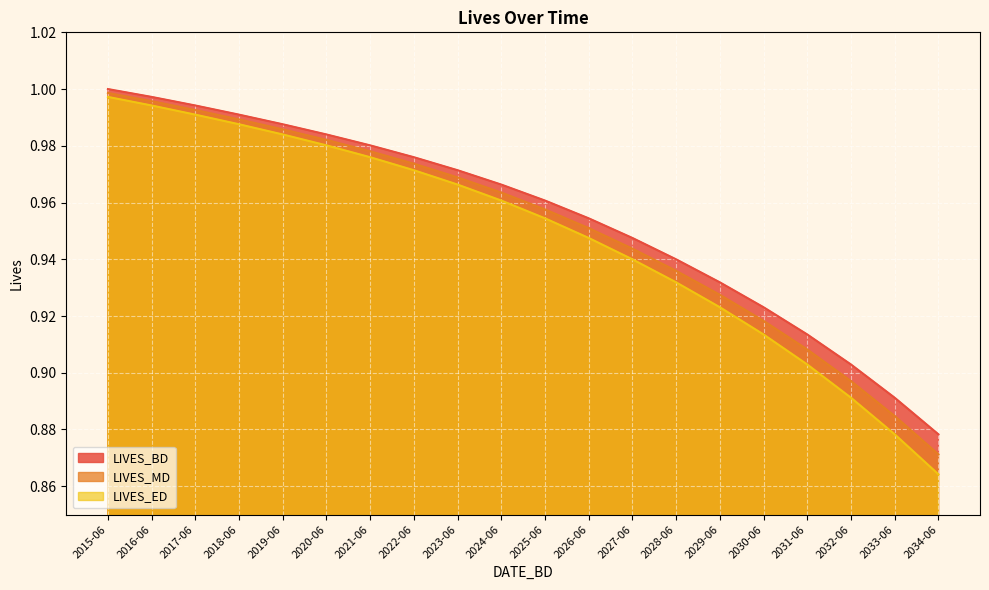

How many data points does each series have?

20